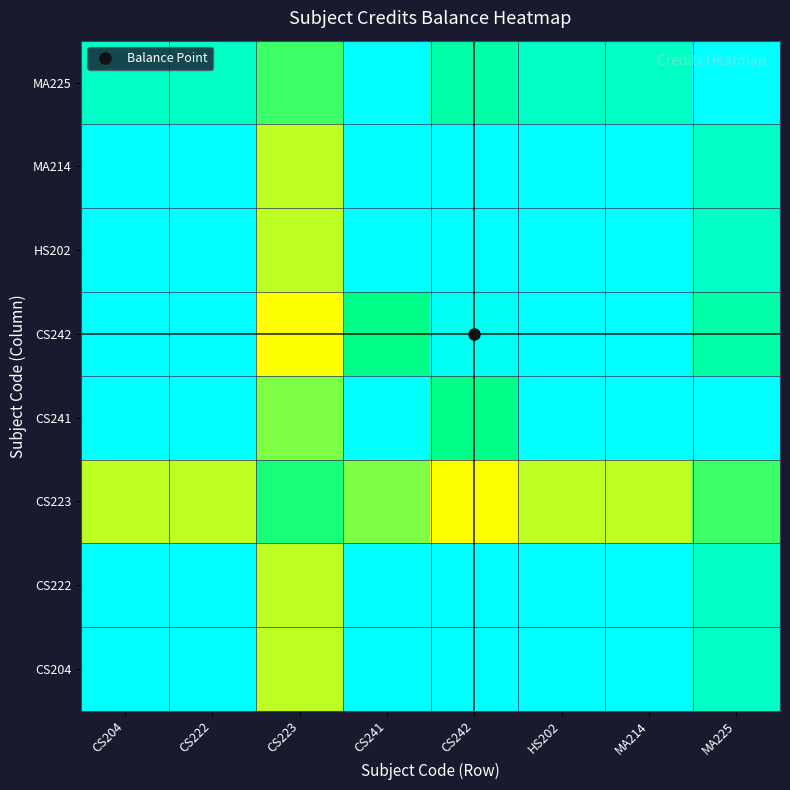

How many data points does each series have?

8